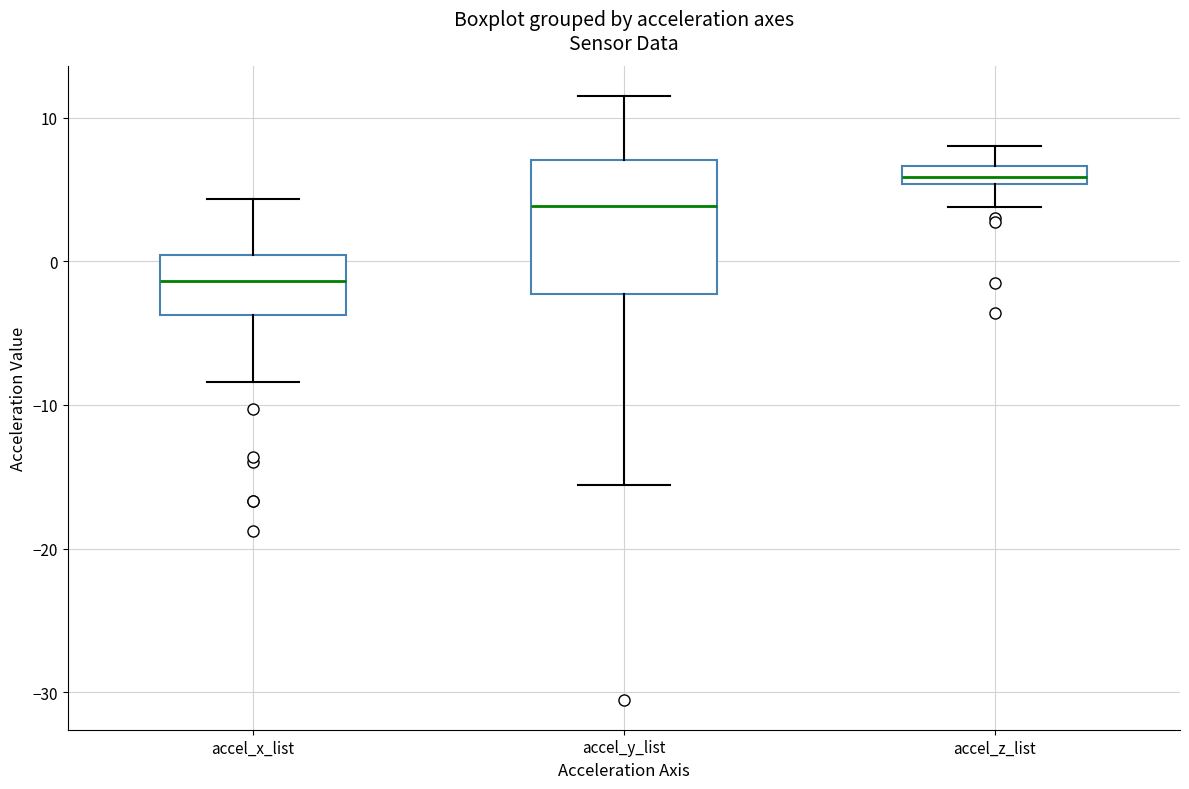

Which box is the tallest, from its lower edge to its upper edge?

accel_y_list